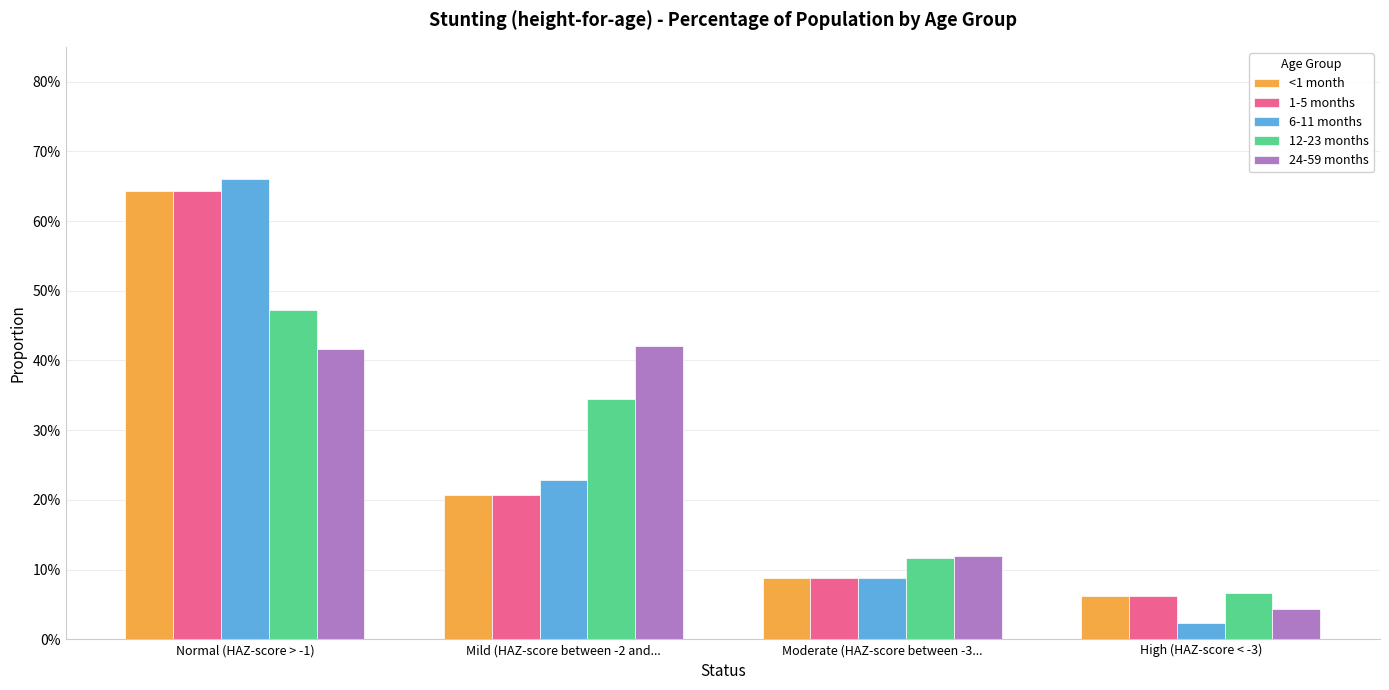

Reading left to right, what are all the values shown in this chart?

<1 month: Normal (HAZ-score > -1)=0.6	Mild (HAZ-score between -2 and...=0.2	Moderate (HAZ-score between -3...=0.1	High (HAZ-score < -3)=0.1
1-5 months: Normal (HAZ-score > -1)=0.6	Mild (HAZ-score between -2 and...=0.2	Moderate (HAZ-score between -3...=0.1	High (HAZ-score < -3)=0.1
6-11 months: Normal (HAZ-score > -1)=0.7	Mild (HAZ-score between -2 and...=0.2	Moderate (HAZ-score between -3...=0.1	High (HAZ-score < -3)=0.0
12-23 months: Normal (HAZ-score > -1)=0.5	Mild (HAZ-score between -2 and...=0.3	Moderate (HAZ-score between -3...=0.1	High (HAZ-score < -3)=0.1
24-59 months: Normal (HAZ-score > -1)=0.4	Mild (HAZ-score between -2 and...=0.4	Moderate (HAZ-score between -3...=0.1	High (HAZ-score < -3)=0.0